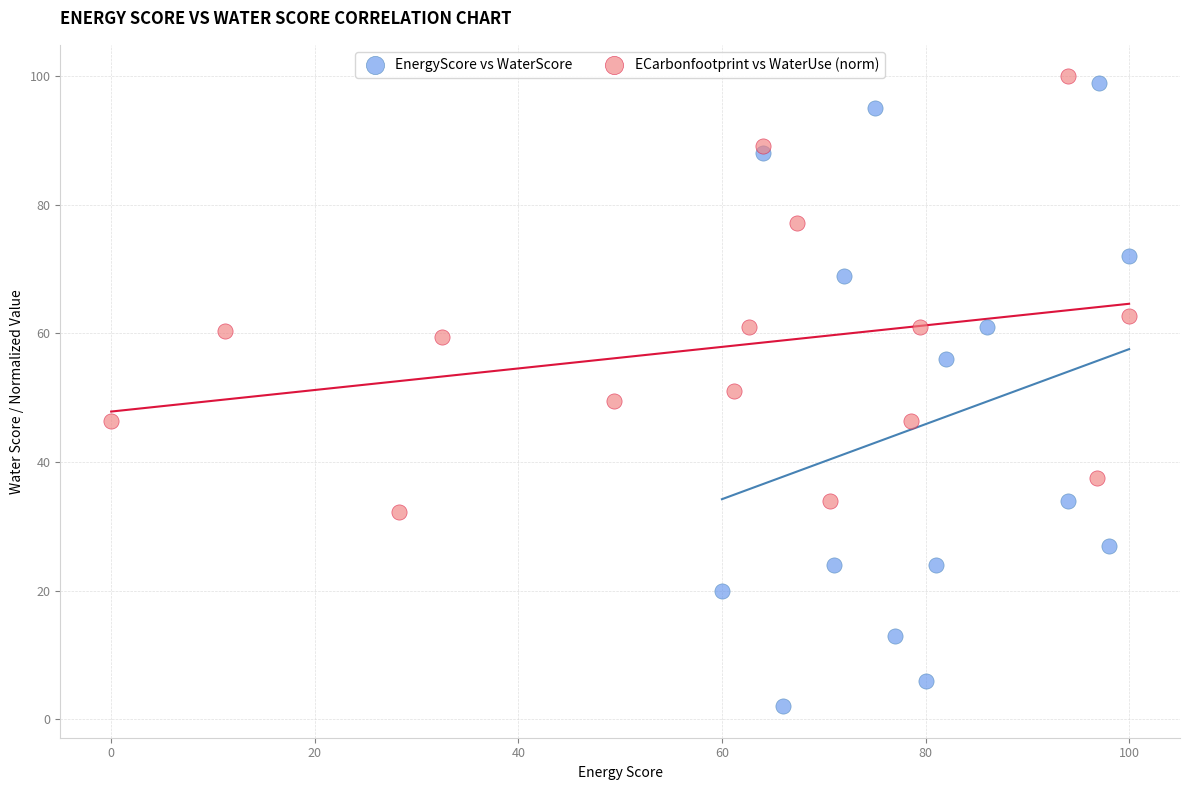

Which series contains the highest Y value?

ECarbonfootprint vs WaterUse (norm)